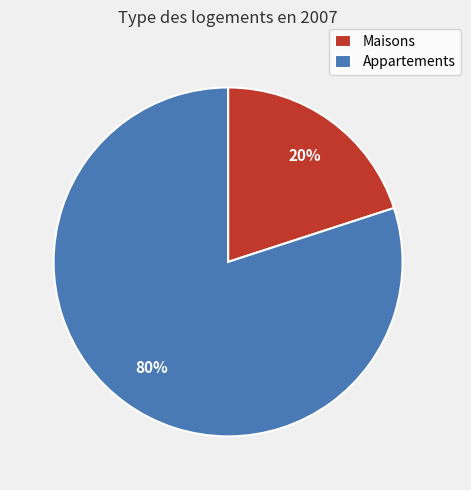

Count the number of slices in the pie.

2